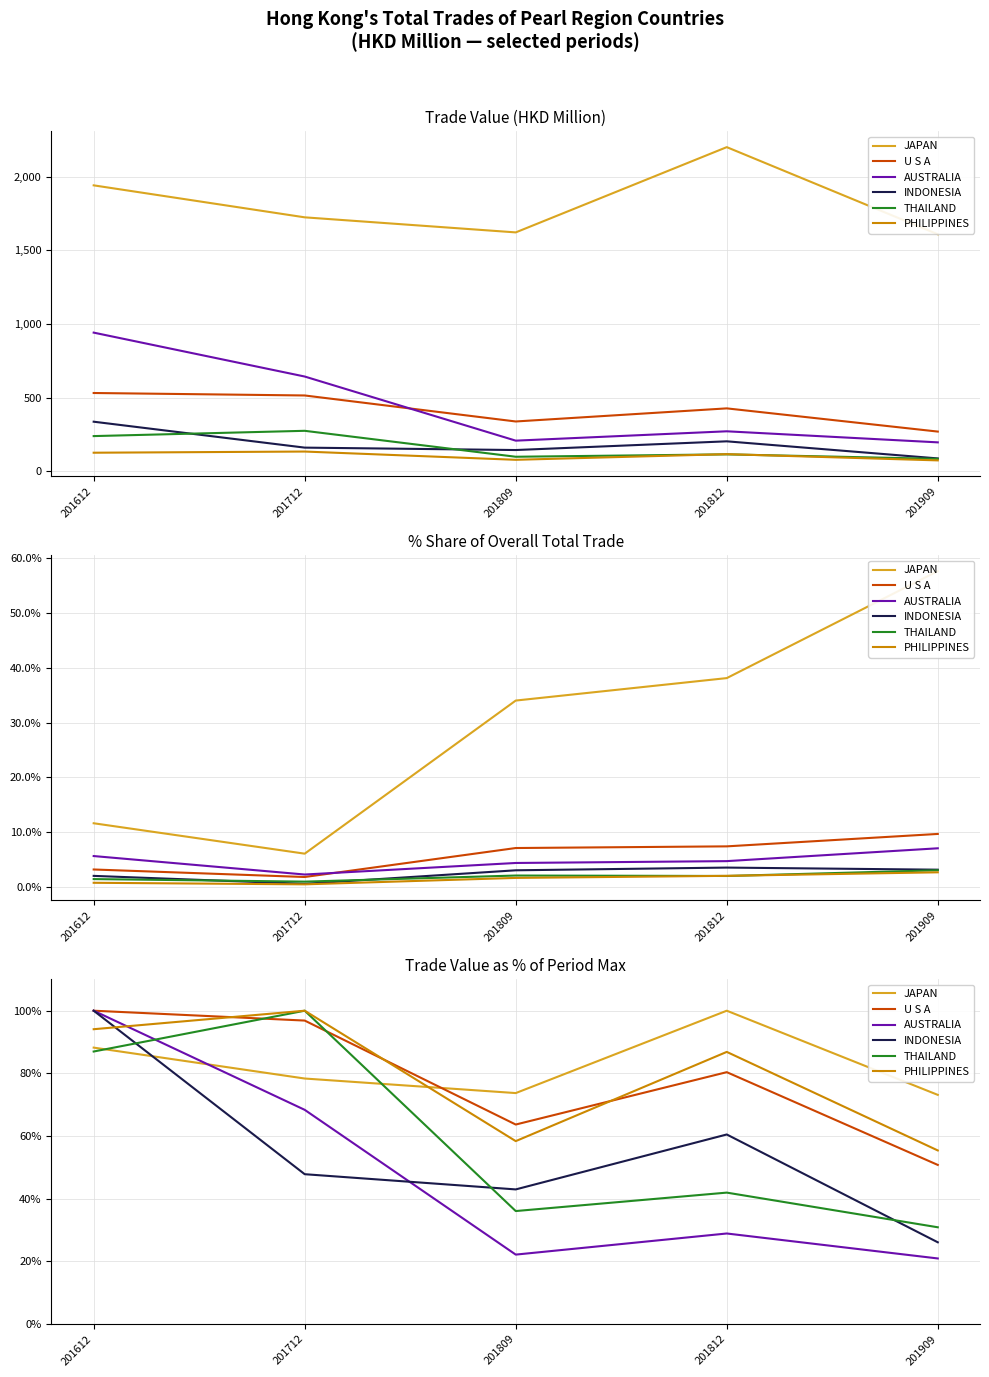

What are all the series names shown in the legend?

JAPAN, U S A, AUSTRALIA, INDONESIA, THAILAND, PHILIPPINES